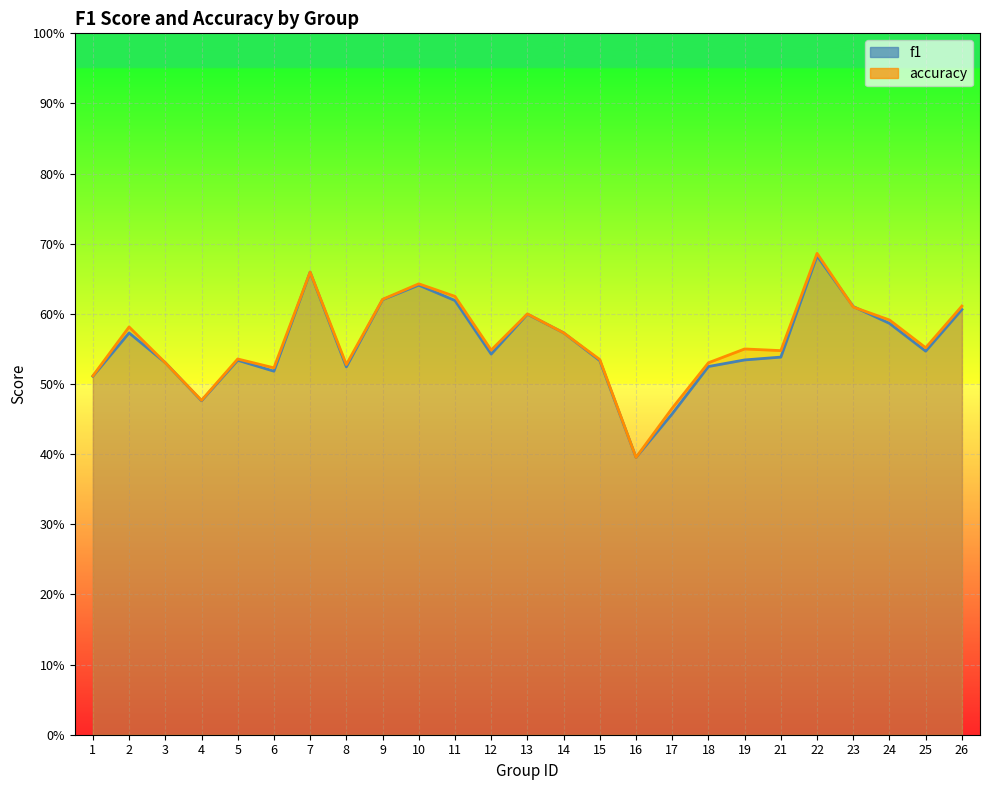

List the series in order of their peak value, lowest first.

f1, accuracy